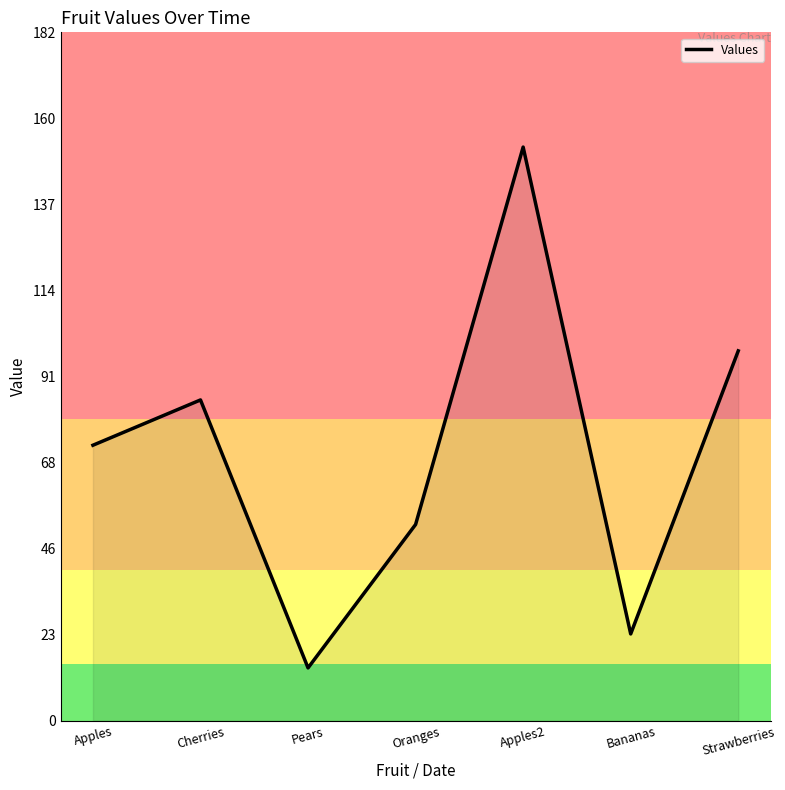

How many interior local peaks (higher than both neighbors) does the data have?

2